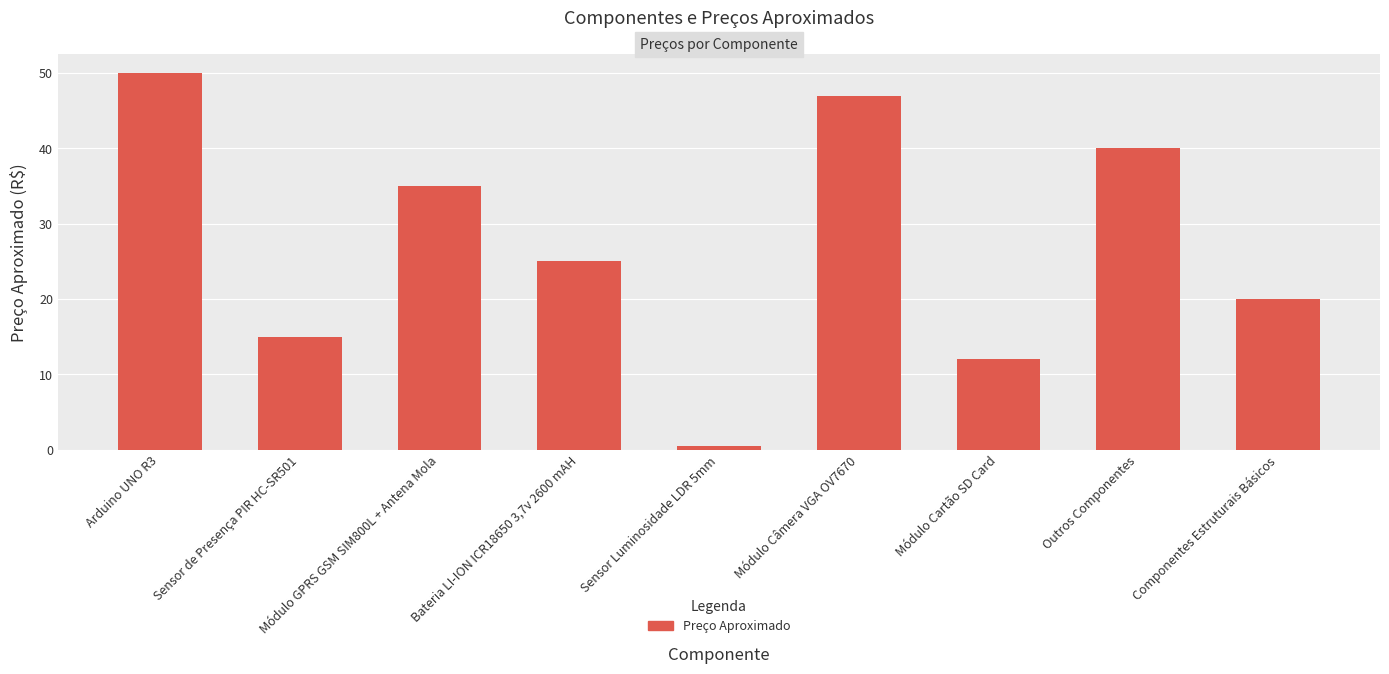

The chart shows a value of 0.5 at Sensor Luminosidade LDR 5mm. True or false?

True